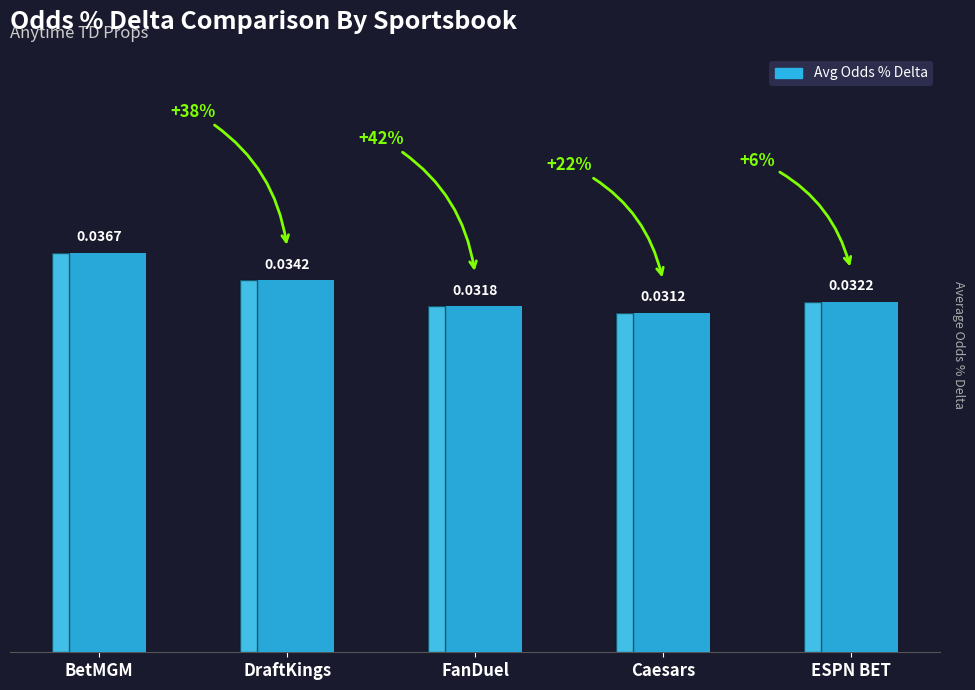

What is the sum of all values?

0.2